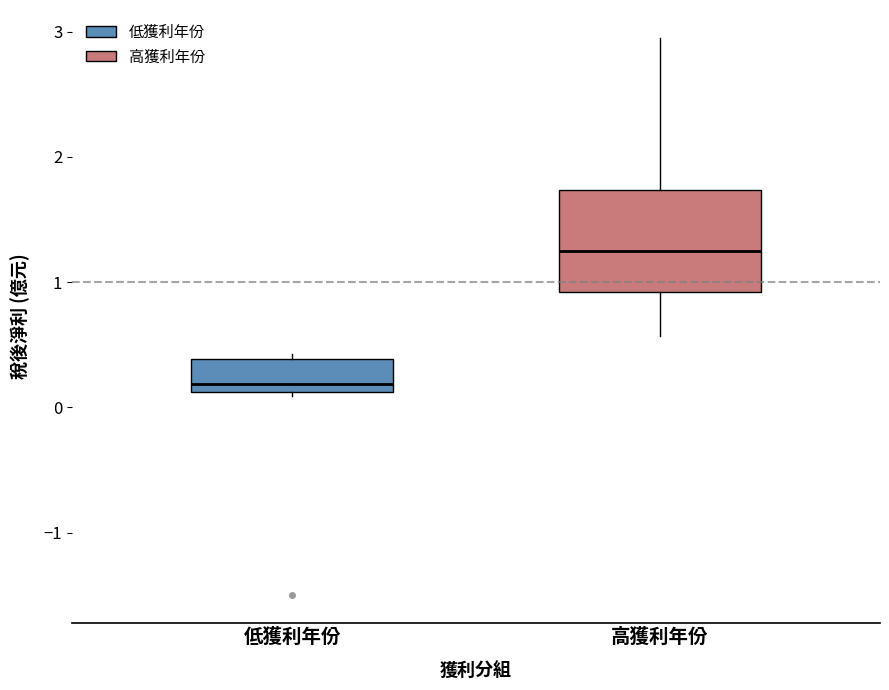

Where does the median line of the box for 低獲利年份 sit on the y-axis? The values are not printed on the chart, so give them approximately, as read against the axis.

0.2